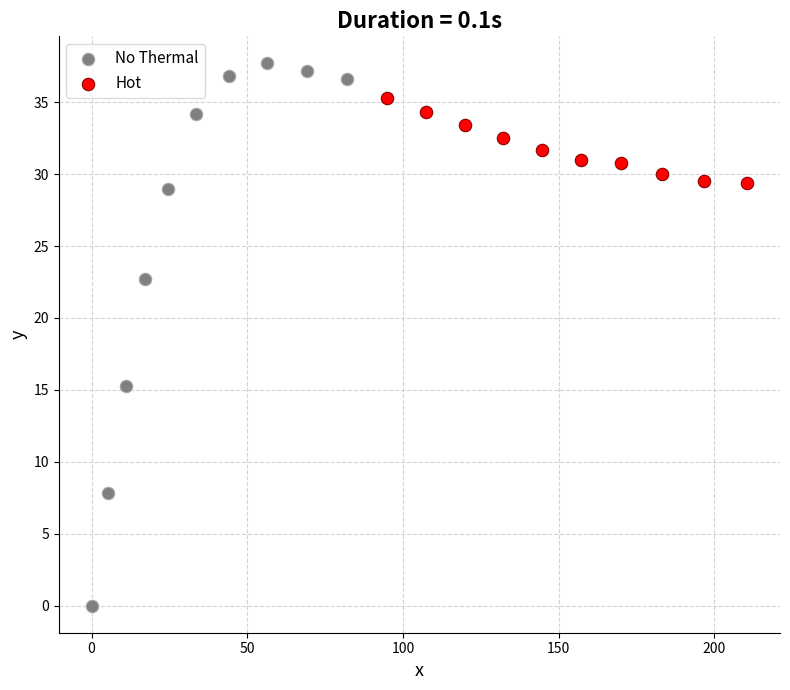

Which series contains the lowest Y value?

No Thermal